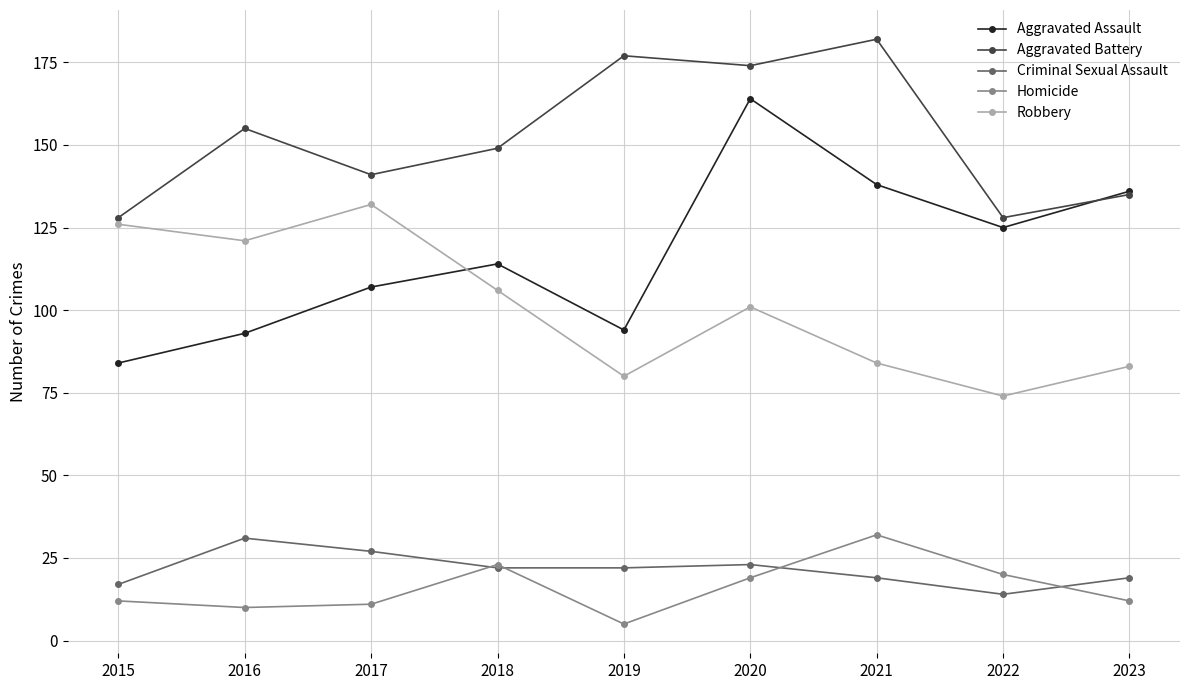

True or false: Homicide has a value of 4 at 2016.

False